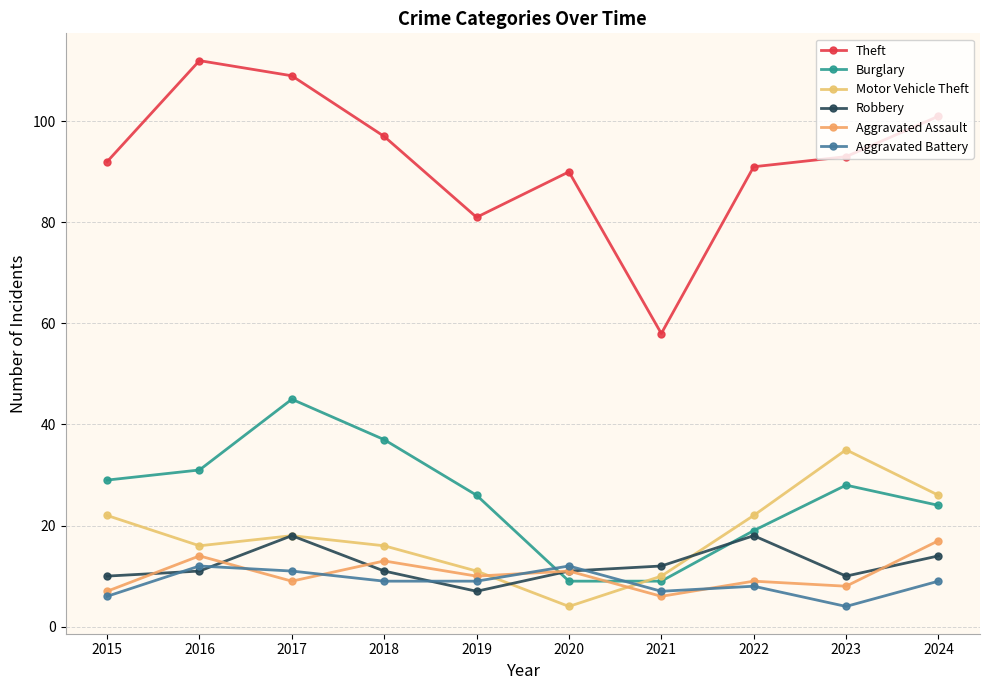

Reading left to right, what are all the values shown in this chart?

Theft: 92	112	109	97	81	90	58	91	93	101
Burglary: 29	31	45	37	26	9	9	19	28	24
Motor Vehicle Theft: 22	16	18	16	11	4	10	22	35	26
Robbery: 10	11	18	11	7	11	12	18	10	14
Aggravated Assault: 7	14	9	13	10	11	6	9	8	17
Aggravated Battery: 6	12	11	9	9	12	7	8	4	9